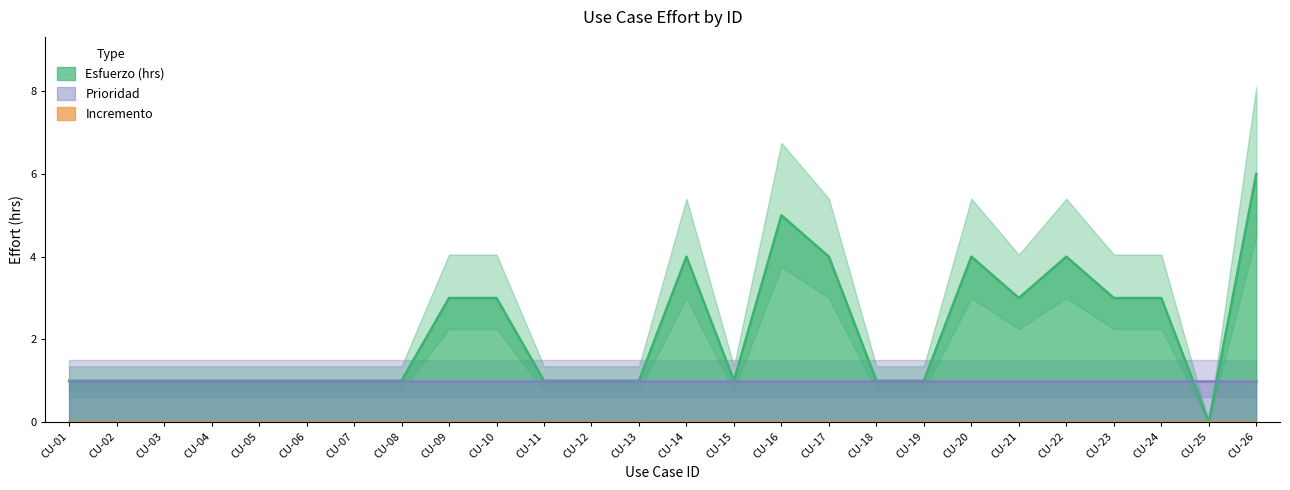

What are all the series names shown in the legend?

Esfuerzo (hrs), Incremento, Prioridad